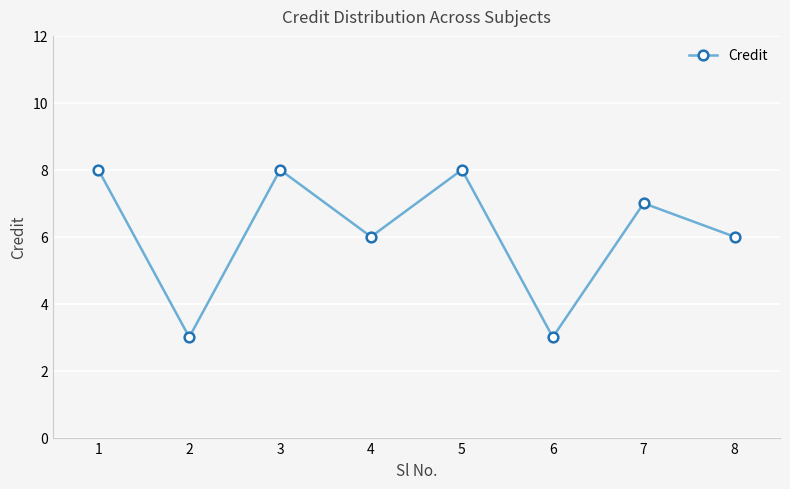

Reading left to right, transcribe all the data shown in this chart.

8	3	8	6	8	3	7	6